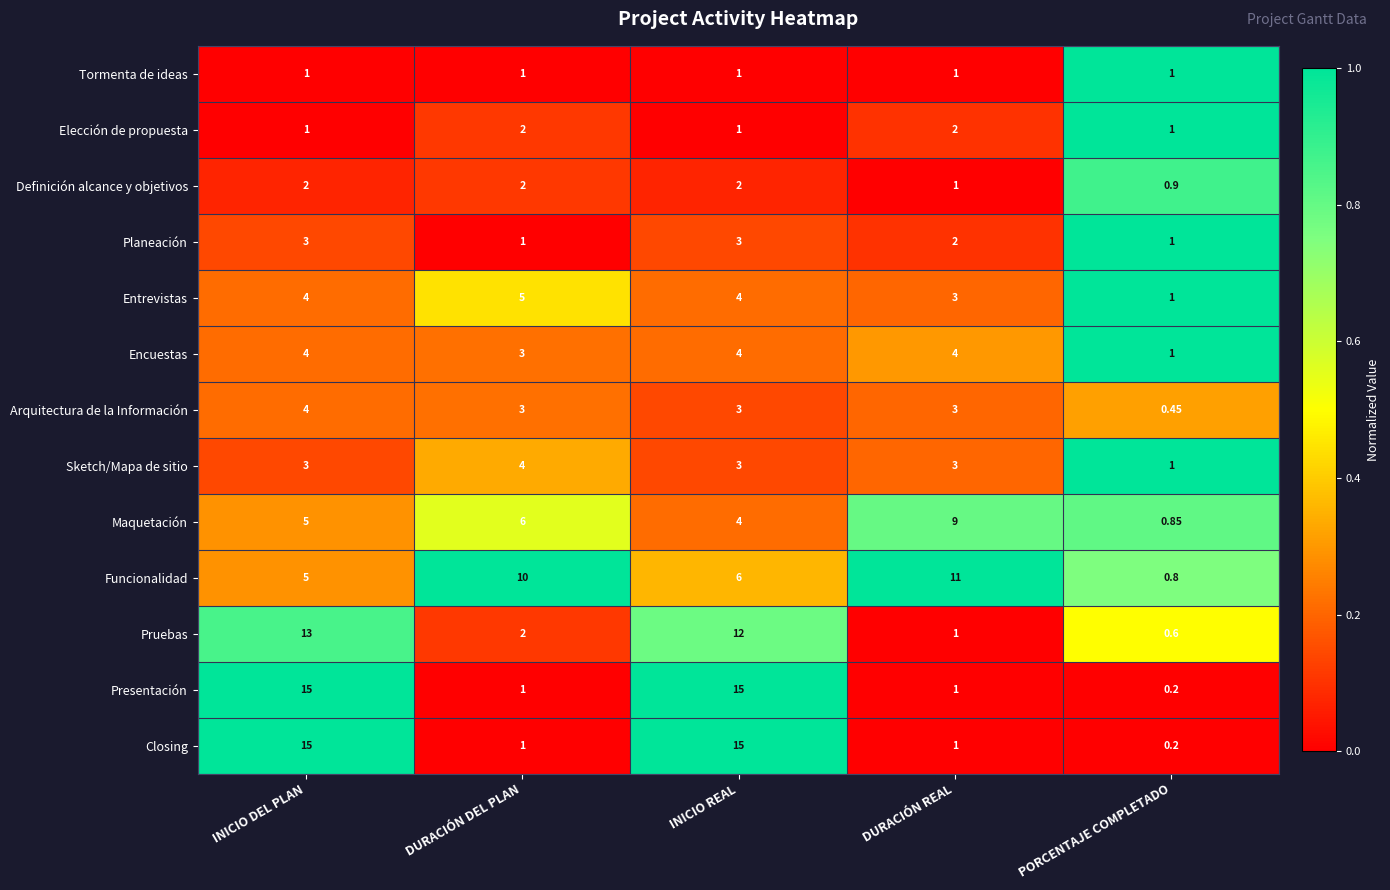

Which series changed the most between DURACIÓN DEL PLAN and DURACIÓN REAL?

Maquetación